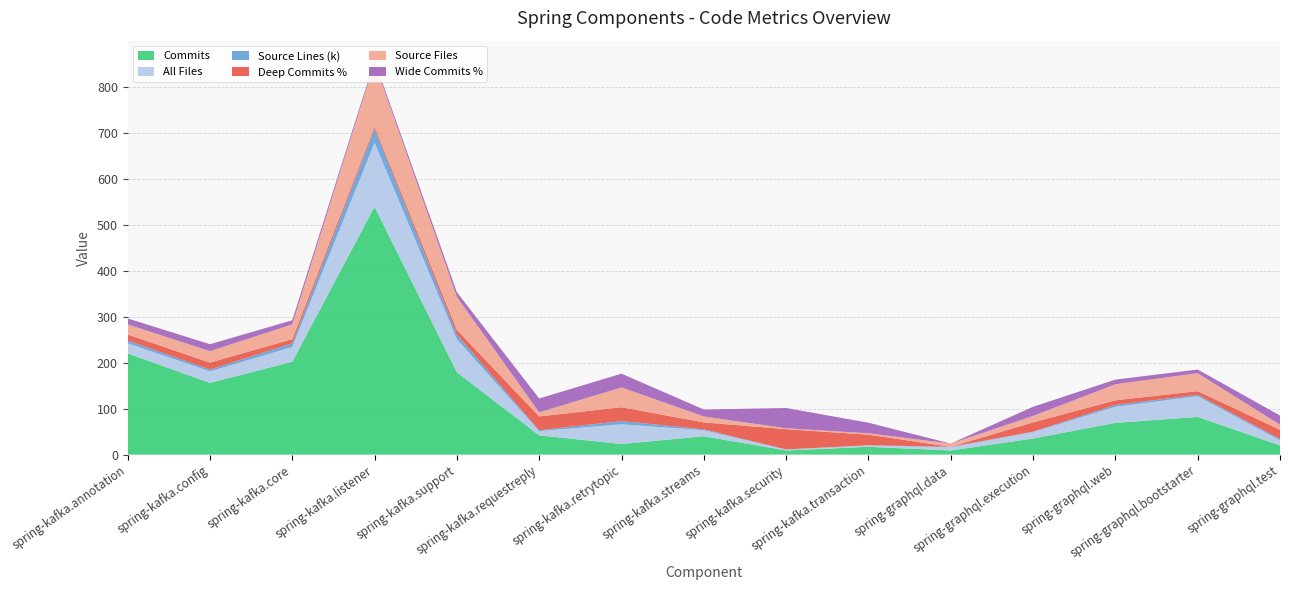

Reading left to right, list all the values displayed in this chart.

commits: 220.0	156.0	202.0	539.0	179.0	42.0	23.0	40.0	9.0	17.0	9.0	35.0	69.0	82.0	20.0
all_files: 22.0	25.0	32.0	139.0	72.0	9.0	43.0	13.0	2.0	3.0	7.0	14.0	35.0	45.0	11.0
source_lines_k: 6.0	4.0	8.0	30.0	10.0	2.0	7.0	2.0	0.3	0.3	1.0	1.0	4.0	3.0	3.0
deep_commits_all_pct: 13.0	15.0	9.0	5.0	10.0	30.0	30.0	15.0	44.0	23.0	0.0	20.0	10.0	8.0	20.0
source_files: 22.0	25.0	32.0	139.0	72.0	9.0	43.0	13.0	2.0	3.0	7.0	14.0	35.0	39.0	11.0
wide_commits_all_pct: 13.0	15.0	9.0	5.0	10.0	30.0	30.0	15.0	44.0	23.0	0.0	20.0	10.0	8.0	20.0